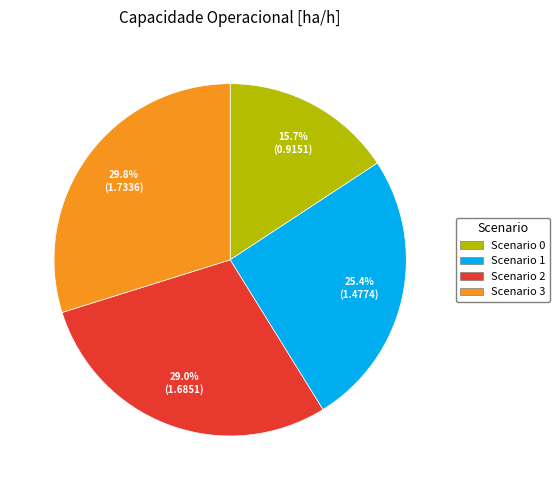

Does any single category account for the majority?

No